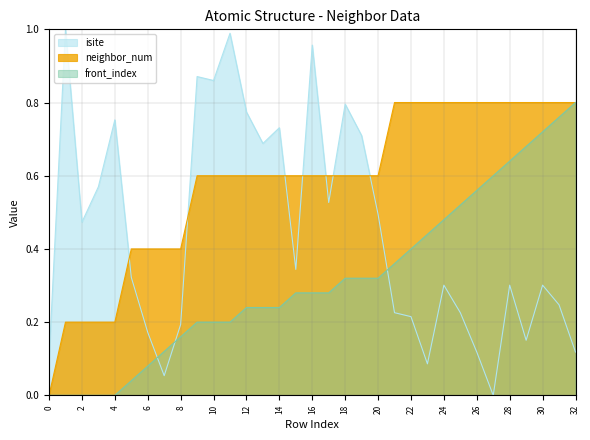

At which category does the chart reach its peak across all series?

1